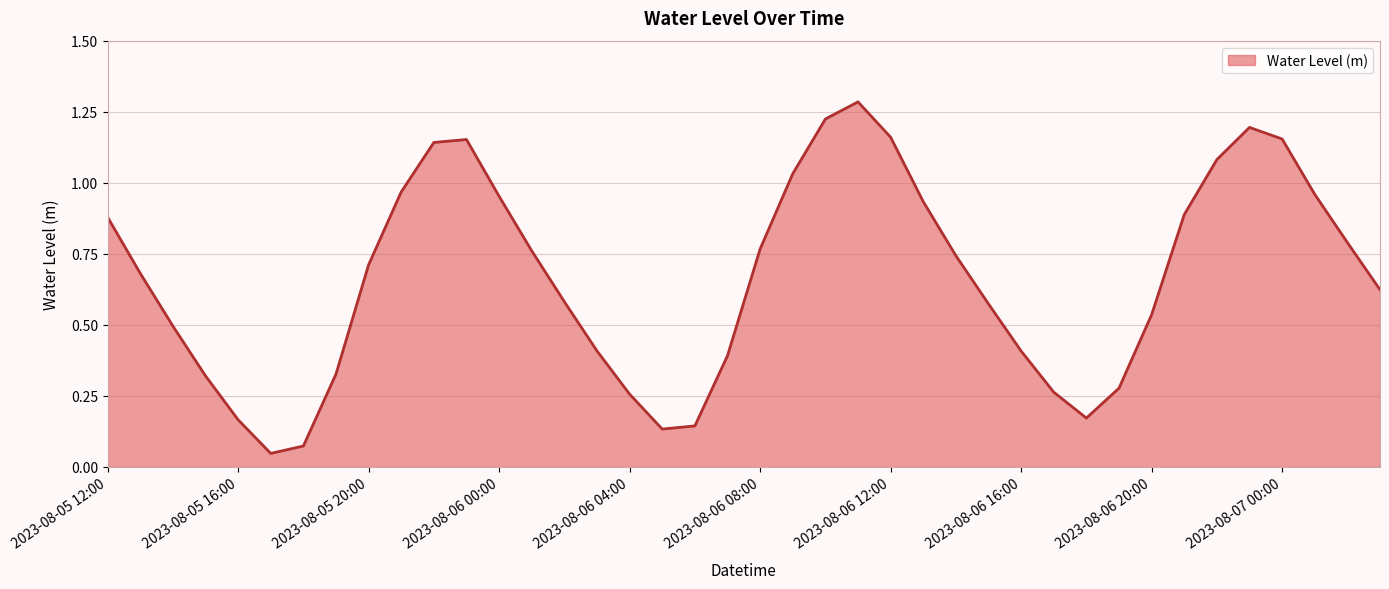

How many lines are shown in the chart?

1